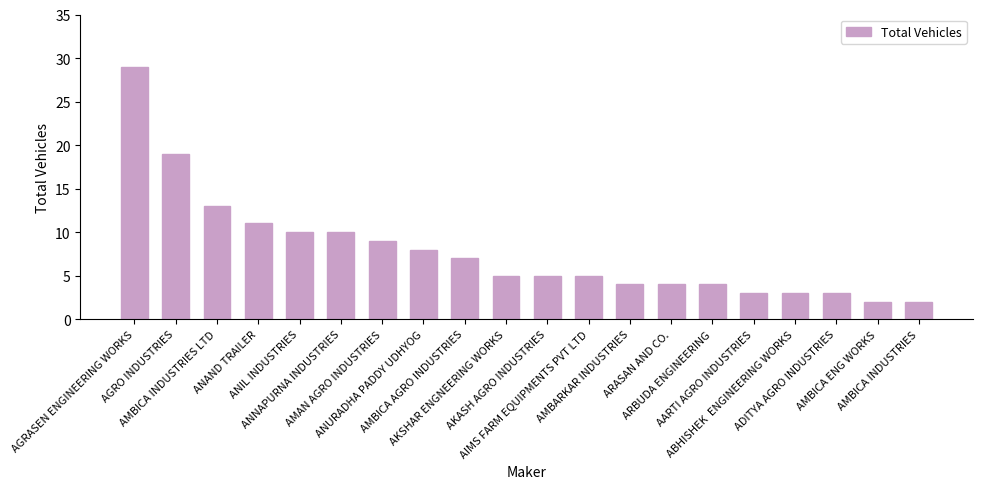

What is the difference between the maximum and minimum values?

27